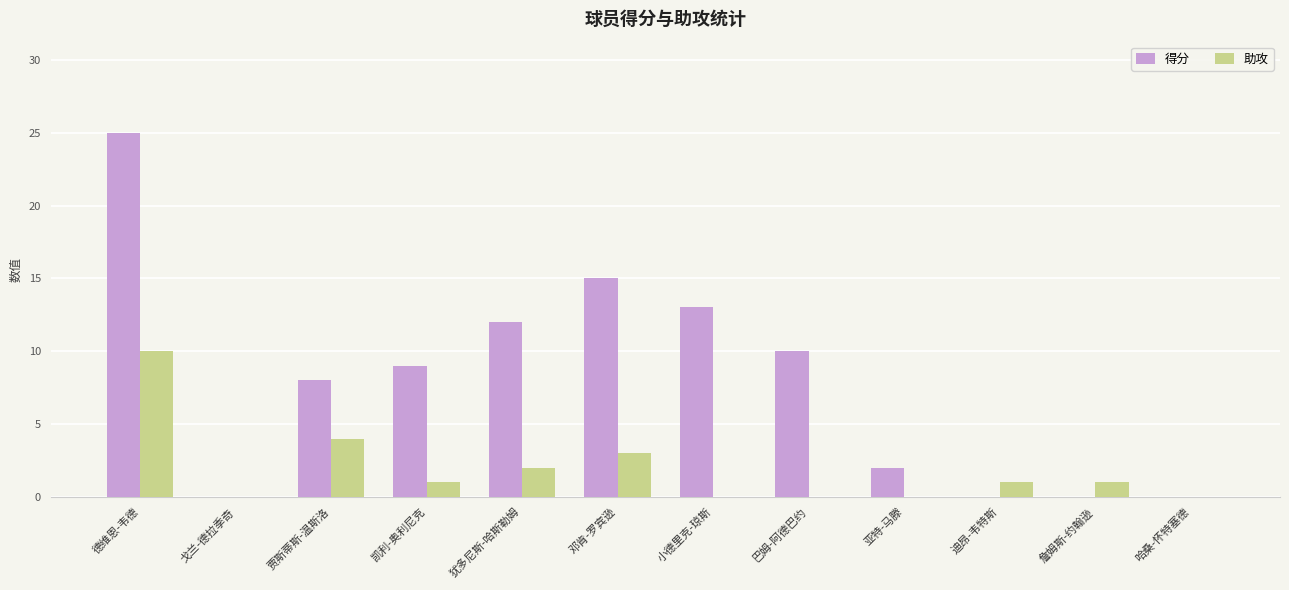

Where is 得分 nearest to the value 12?

犹多尼斯-哈斯勒姆